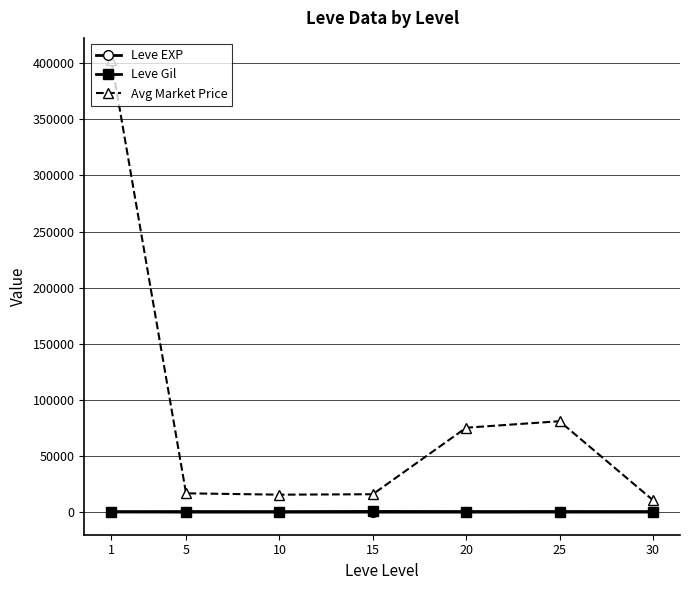

What is the value of the Leve EXP point at the 7th from the left?

47.0